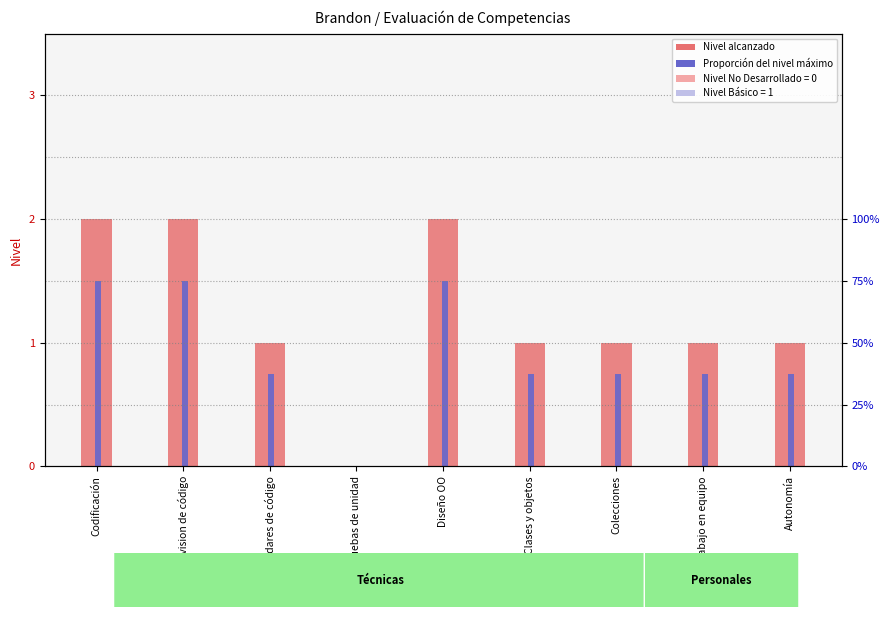

What is the average value of the Nivel series?

1.2